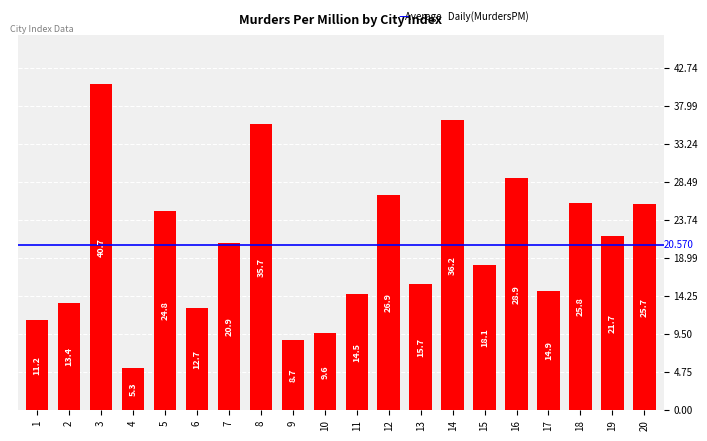

Which has a higher value, 12 or 20?

12